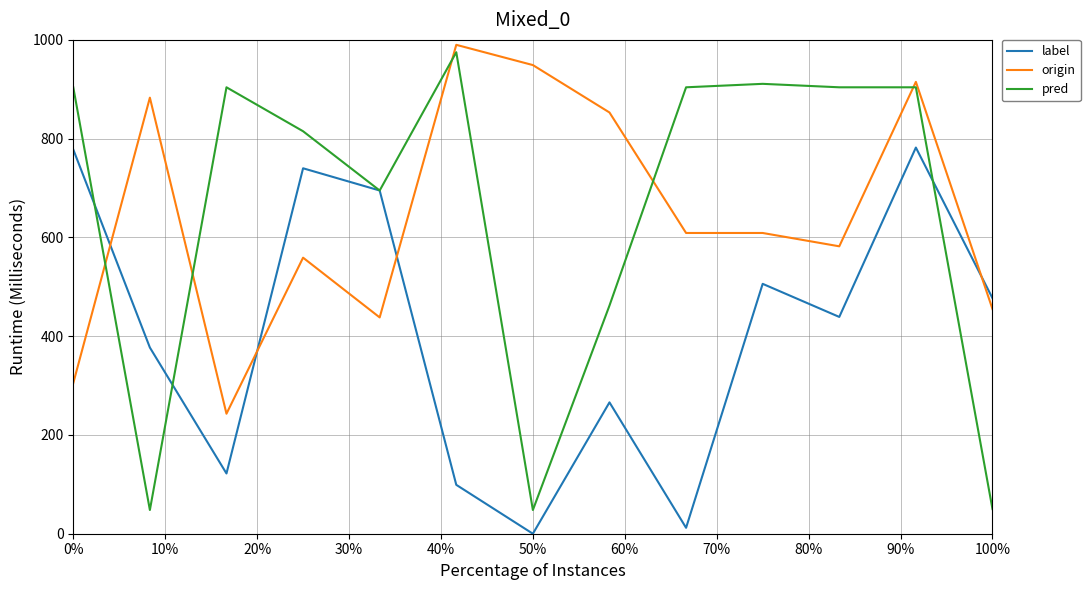

Which series ends up on top after the final intersection of origin and label?

label